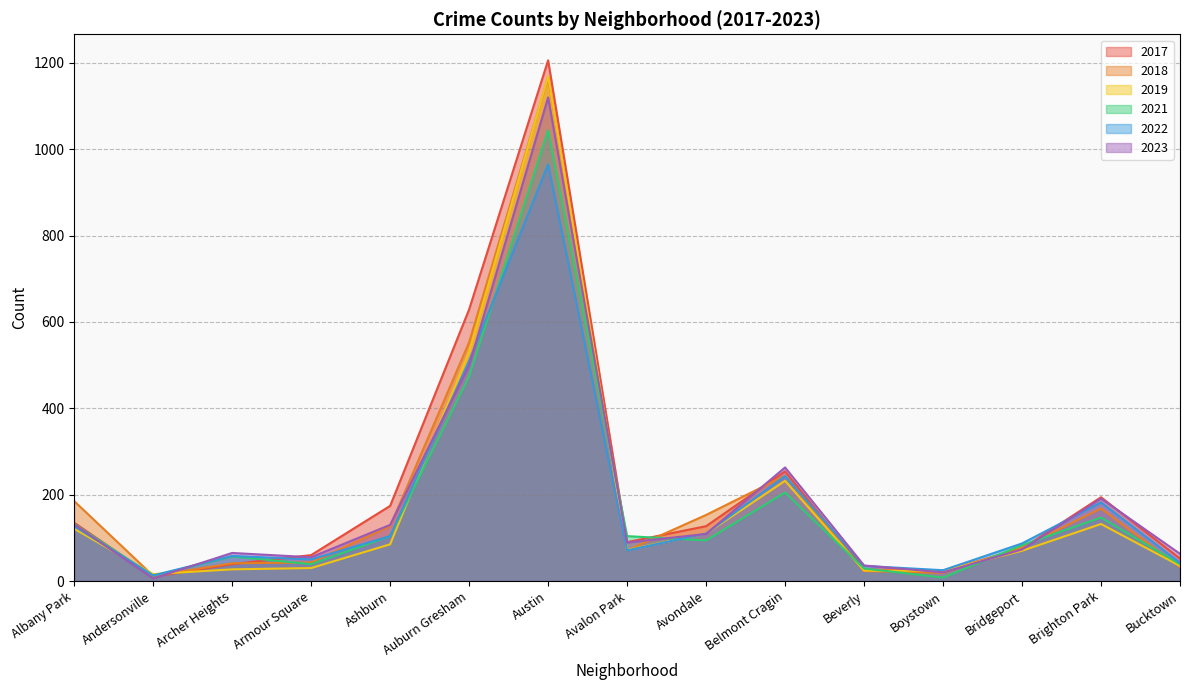

Reading left to right, list all the values displayed in this chart.

2022: 127	13	58	50	104	510	965	71	110	243	35	25	87	182	42
2018: 185	12	41	43	127	553	1166	71	153	244	23	19	78	168	32
2021: 132	12	57	39	104	474	1044	104	94	205	29	8	83	147	39
2023: 131	6	65	55	130	499	1120	89	109	263	36	20	73	191	63
2017: 135	10	39	60	174	629	1206	90	127	254	27	23	75	194	52
2019: 121	16	27	30	85	531	1169	72	110	232	24	24	70	132	35